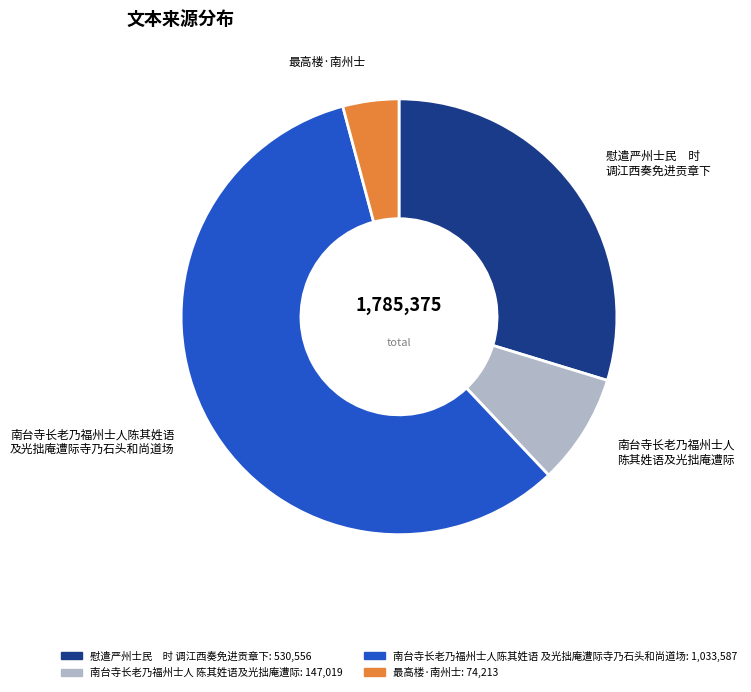

Count the number of slices in the pie.

4